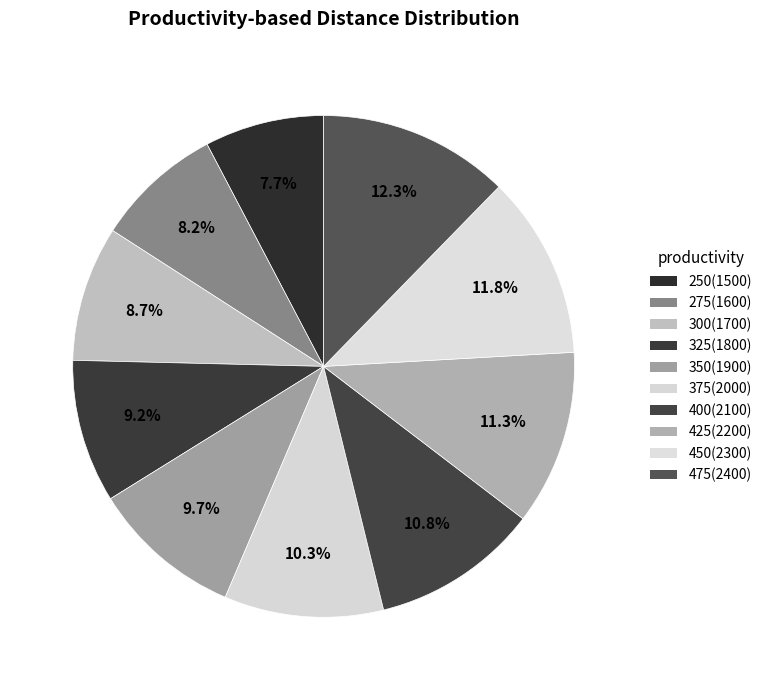

What is the ratio of the value at 400 to the value at 275?

1.3